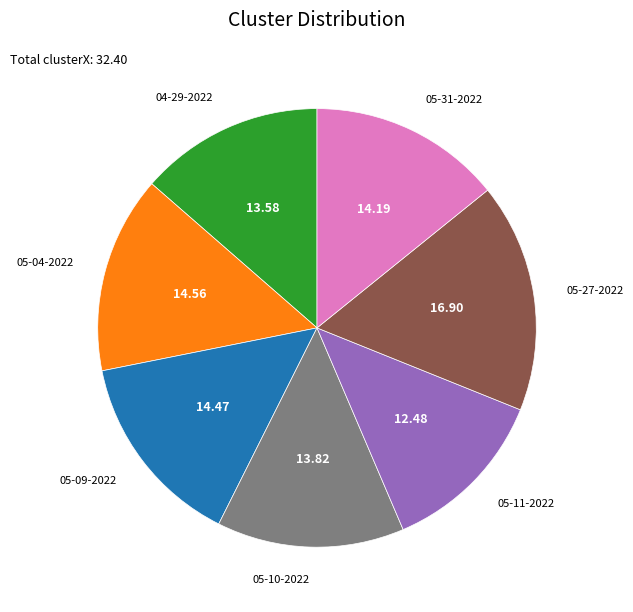

Is the sum of 05-09-2022 and 05-10-2022 greater than half?

No